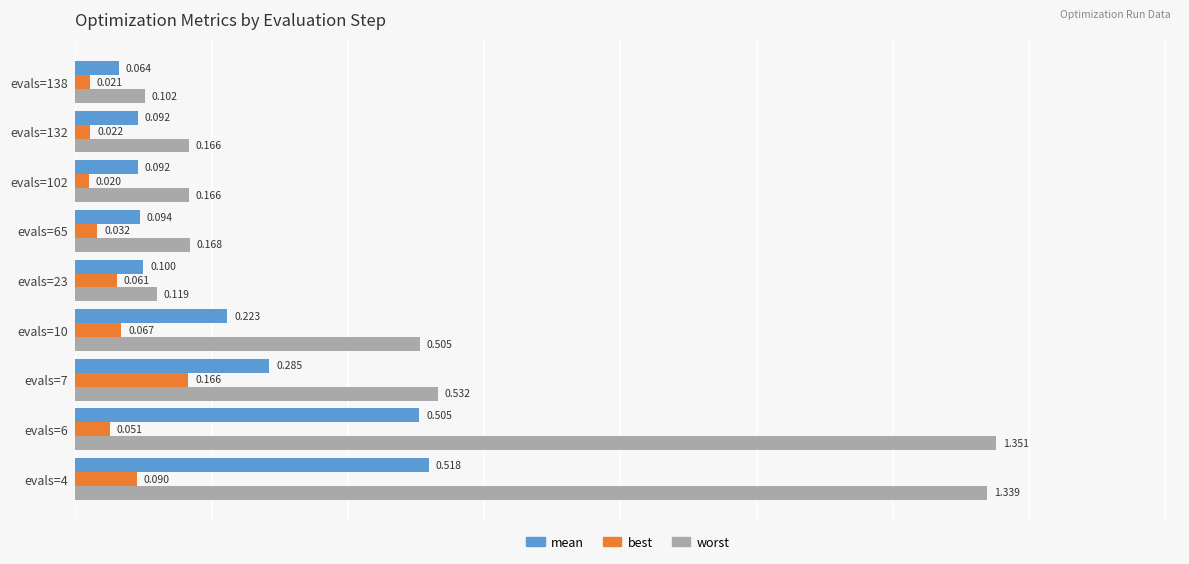

Count the number of categories in the chart.

9